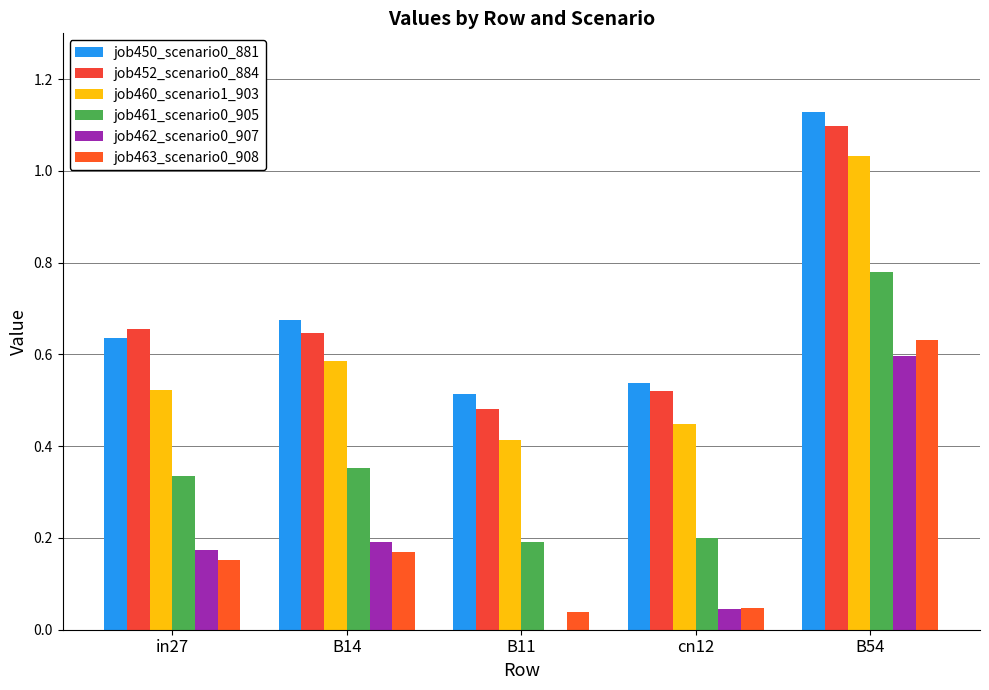

Count the job452_scenario0_884 values in the range 0 to 1.

4